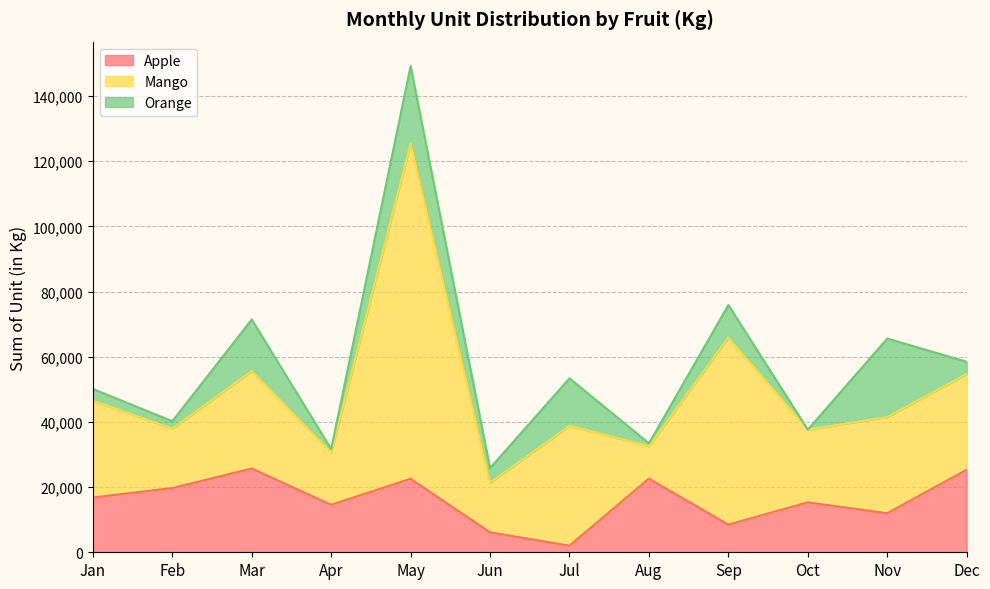

What is the difference between the second highest and minimum values in the Apple series?

23300